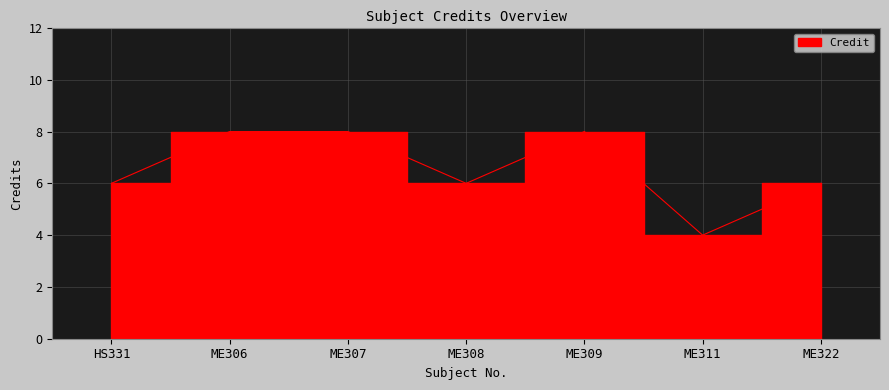

The value at ME307 is 8. True or false?

True